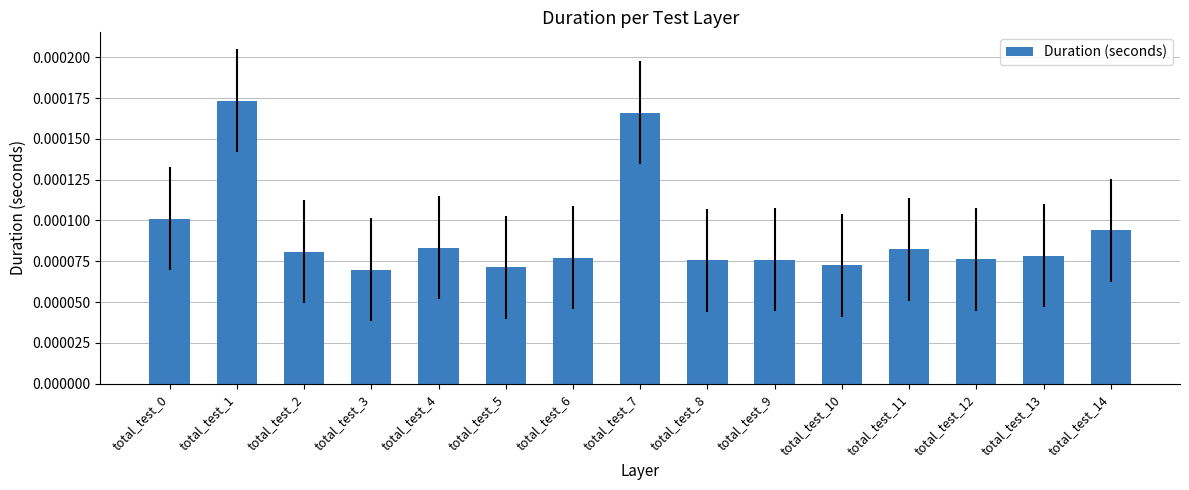

Between total_test_13 and total_test_7, which is larger?

total_test_7